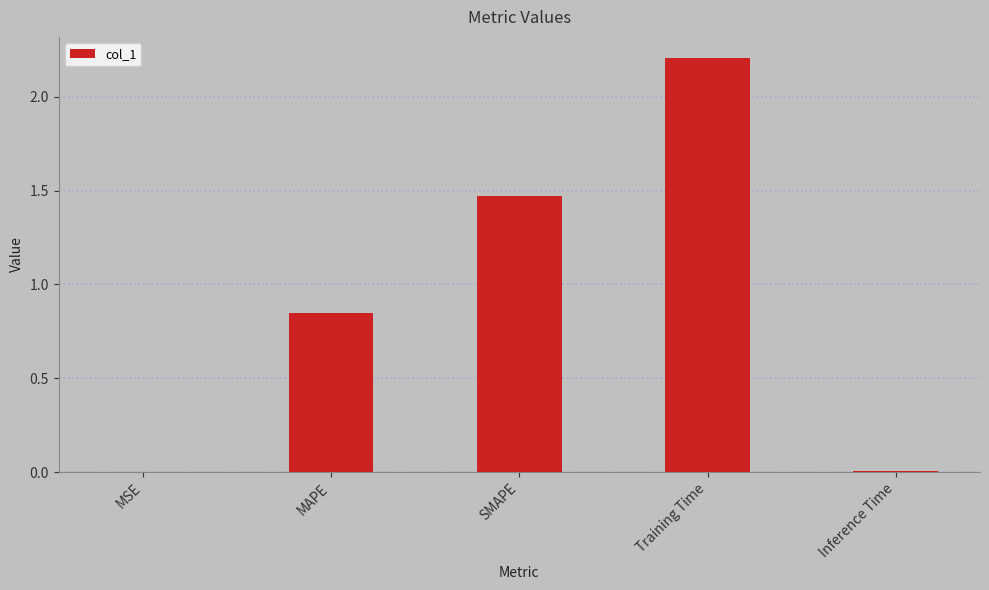

The value at MAPE is 0.4. True or false?

False